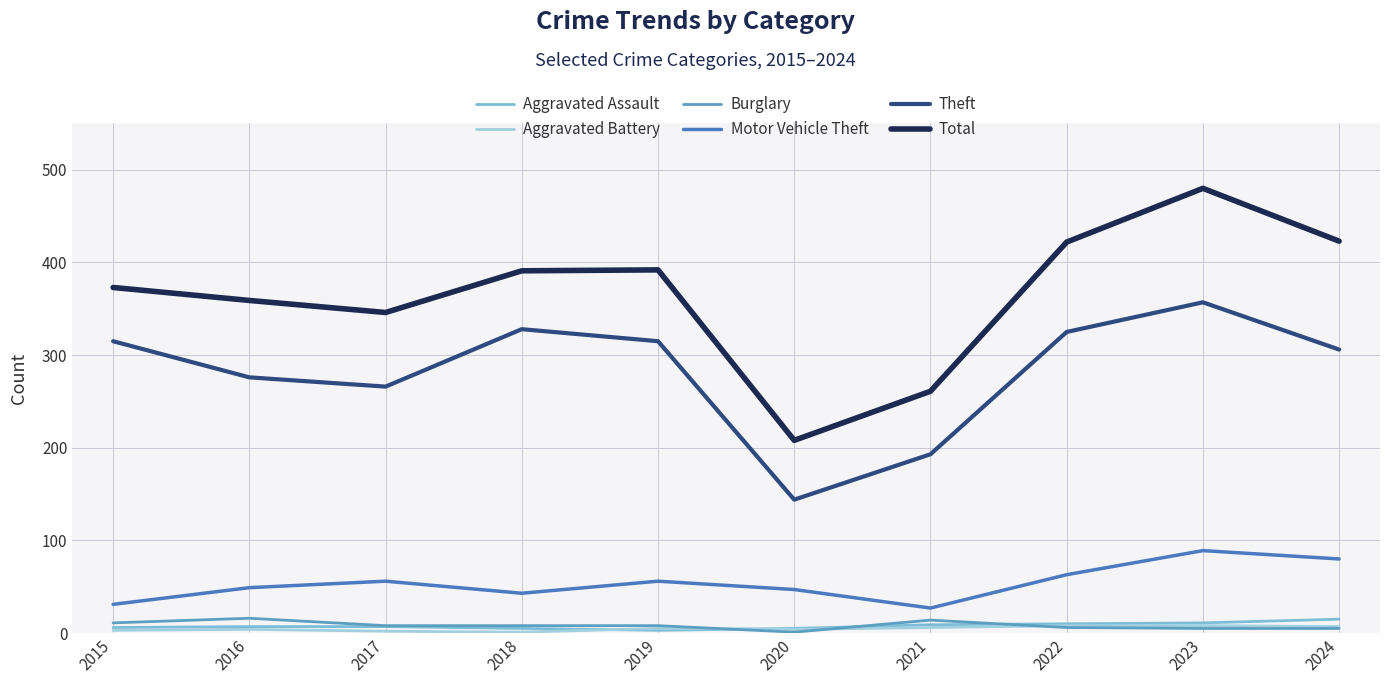

The value of Burglary at 2017 is 8. True or false?

True